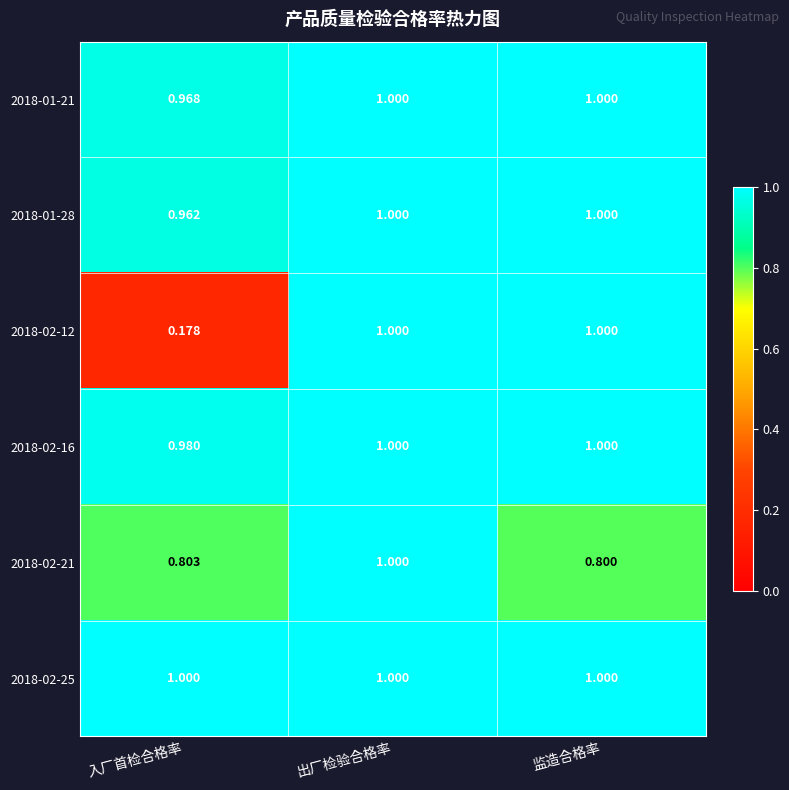

Which category has the lowest value across all series?

入厂首检合格率